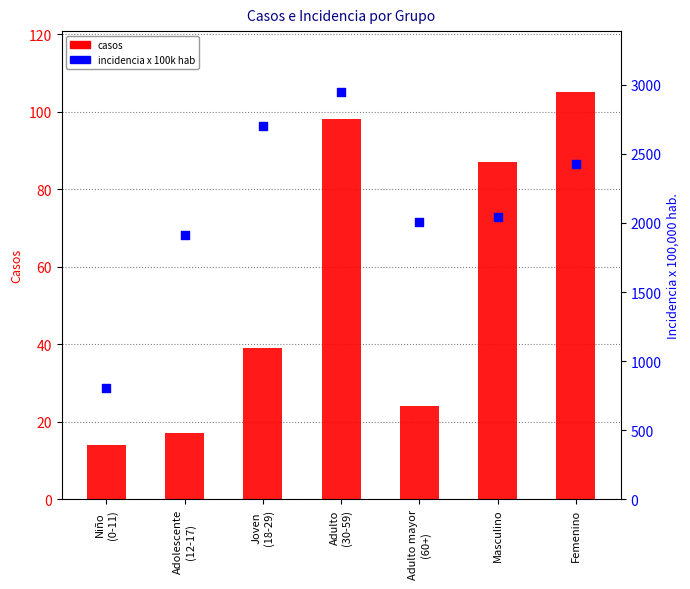

Which series contains the highest Y value?

incidencia_100mil_hab